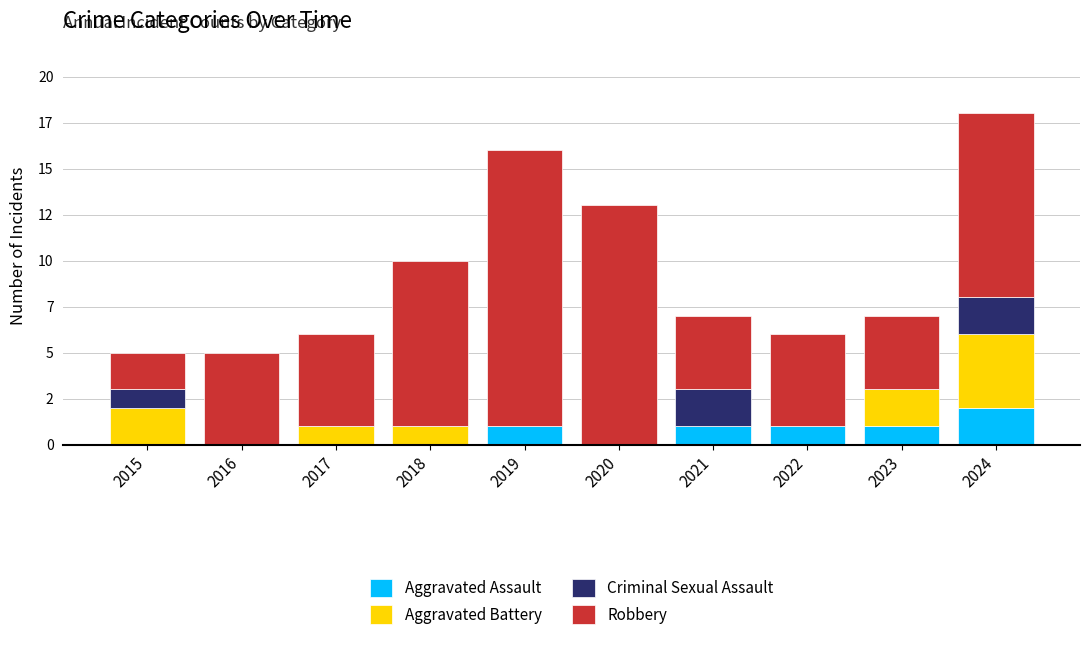

At which category is the sum across all series the highest?

2024